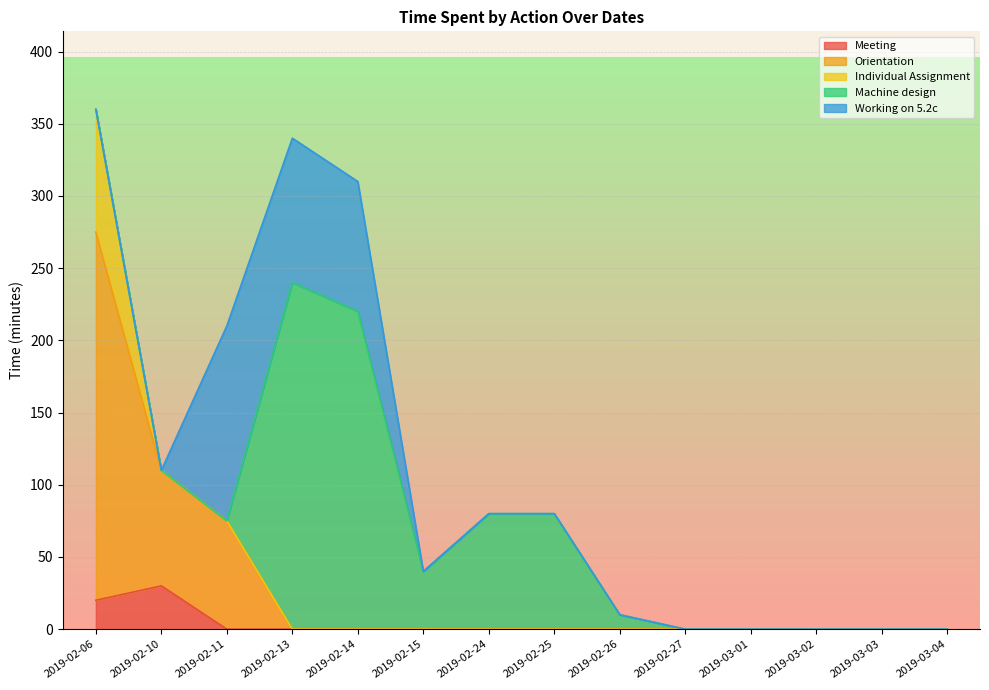

Which category has the highest value across all series?

2019-02-06